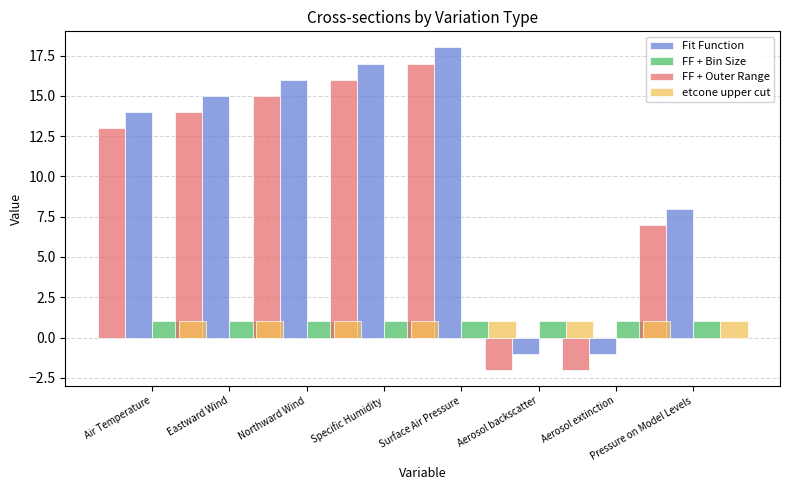

Reading left to right, list all the values displayed in this chart.

rowIndex: 14	15	16	17	18	-1	-1	8
Priority: 1	1	1	1	1	1	1	1
FF + Bin Size: 13	14	15	16	17	-2	-2	7
etcone upper cut: 1	1	1	1	1	1	1	1